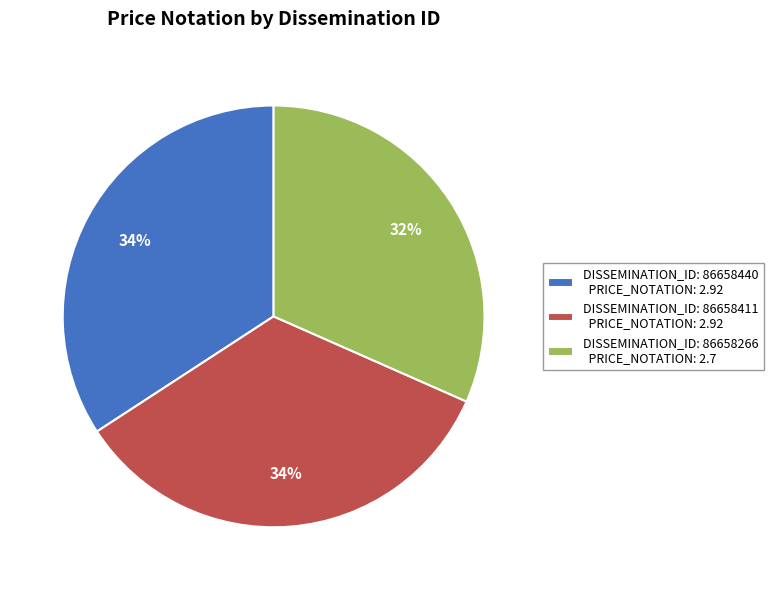

What percentage is the DISSEMINATION_ID: 86658411 PRICE_NOTATION: 2.92 slice, to the nearest percent?

34%